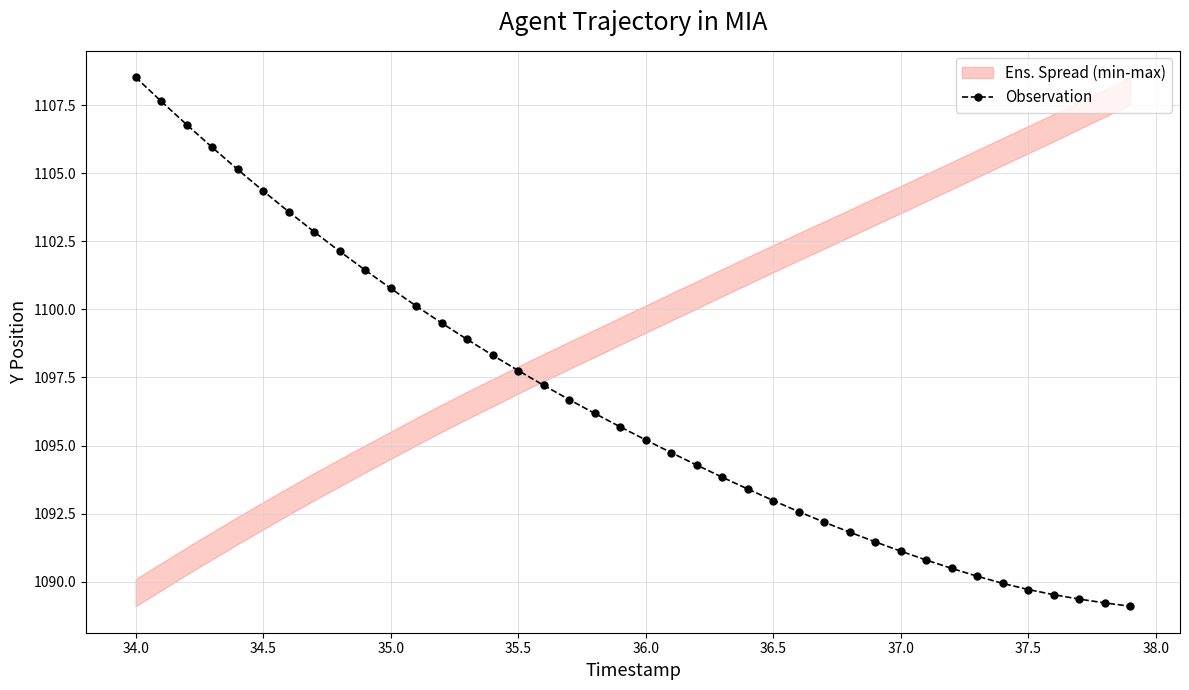

What is the smallest value displayed?

1089.1